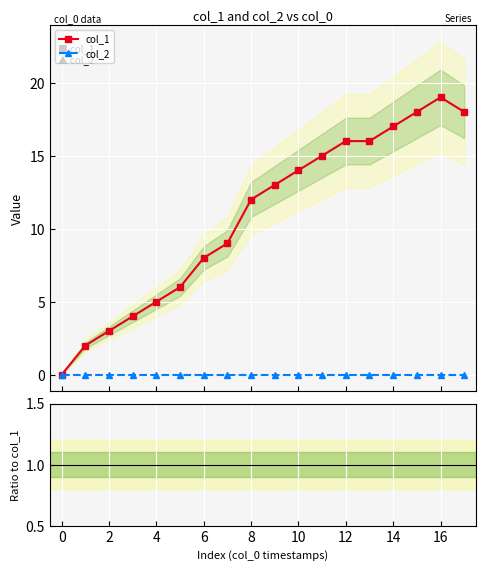

At 17, list the series in order from smallest to largest.

col_2, col_2/col_1, col_1